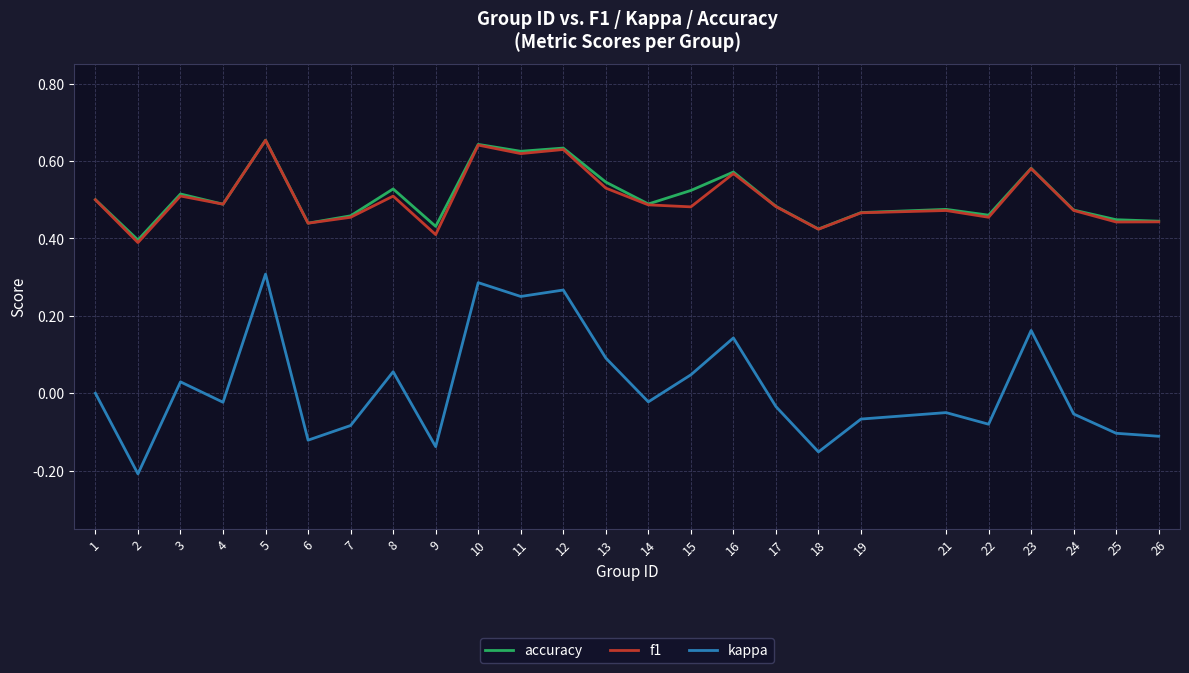

Is the value of accuracy at 3 greater than the value of kappa at 5?

Yes